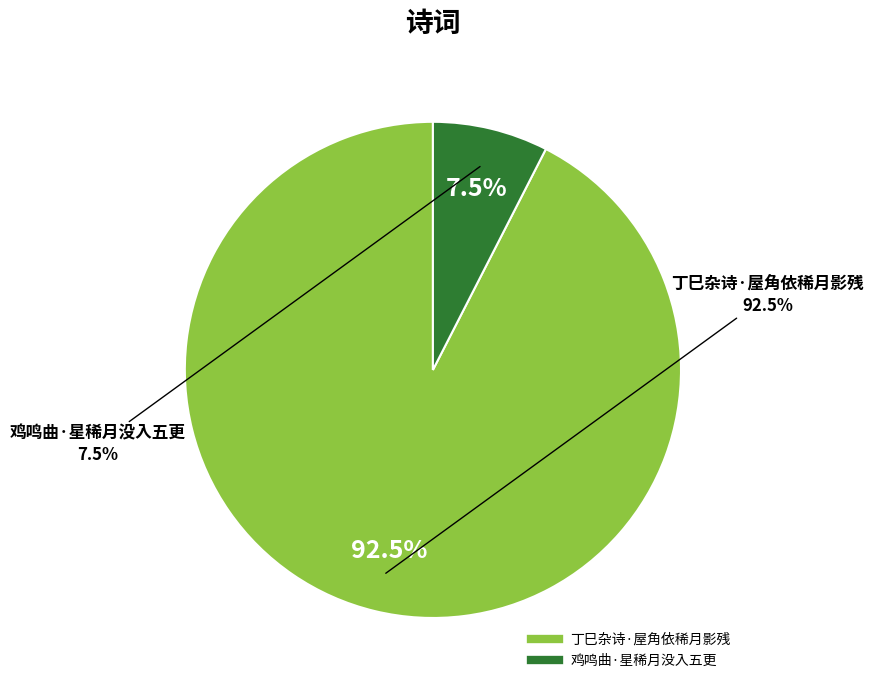

To the nearest percent, what percentage of the pie is 鸡鸣曲·星稀月没入五更?

8%